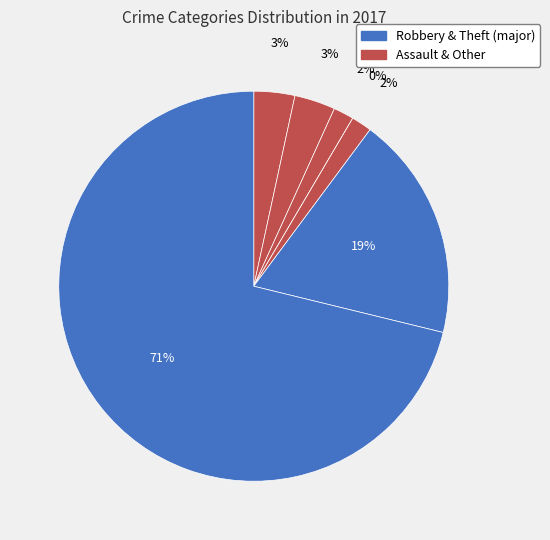

What is the ratio of the value at Homicide to the value at Burglary?

1.0